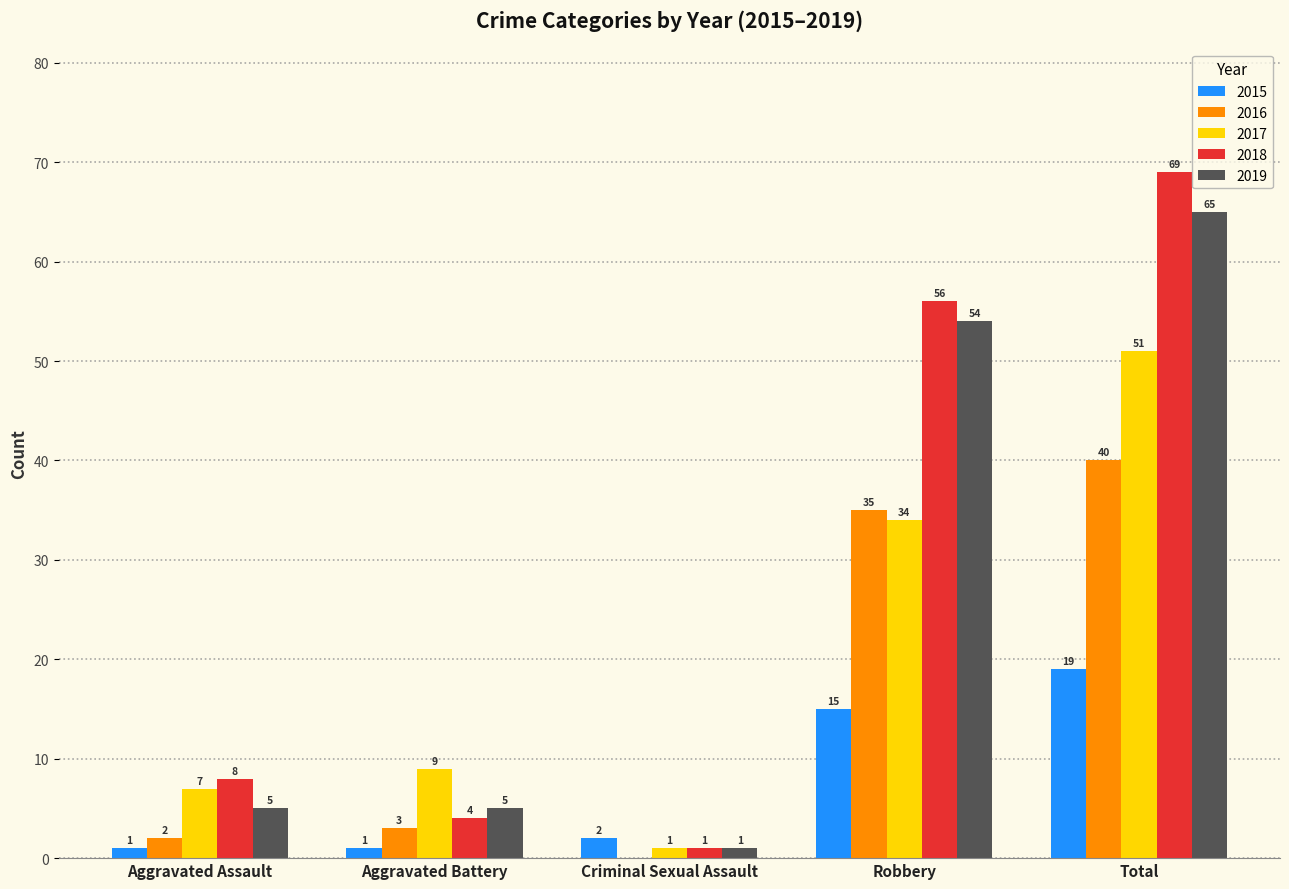

What is the sum of the 2018 values at Aggravated Battery and Criminal Sexual Assault?

5